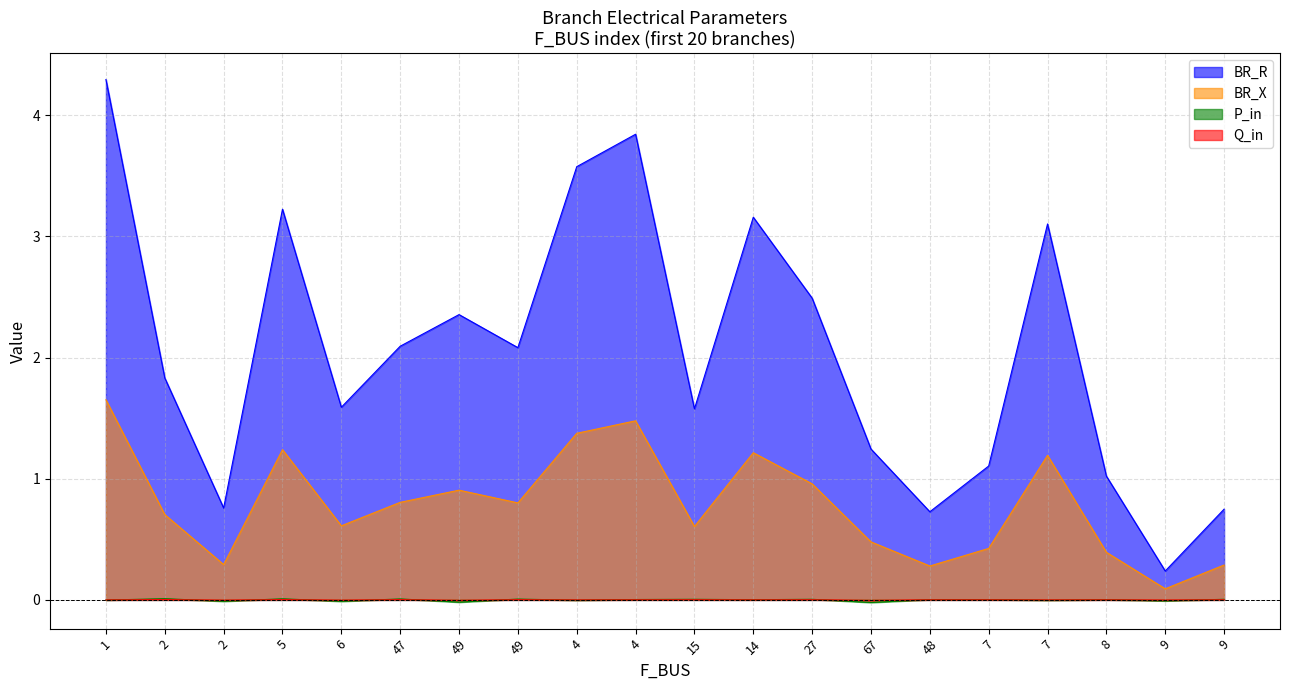

Between 49 and 7, which is larger?

7